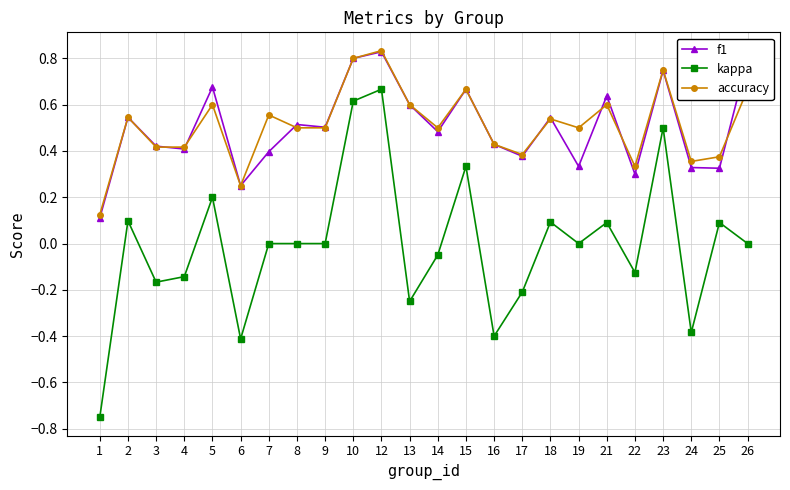

True or false: accuracy and kappa cross at least once.

False